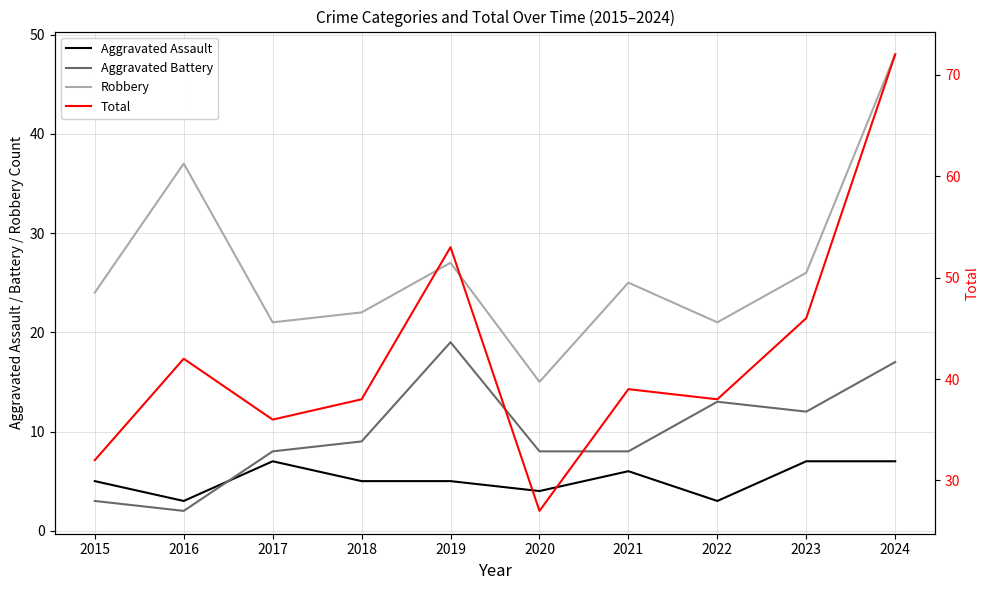

List the labels in order of Aggravated Battery value, largest first.

2019, 2024, 2022, 2023, 2018, 2017, 2020, 2021, 2015, 2016